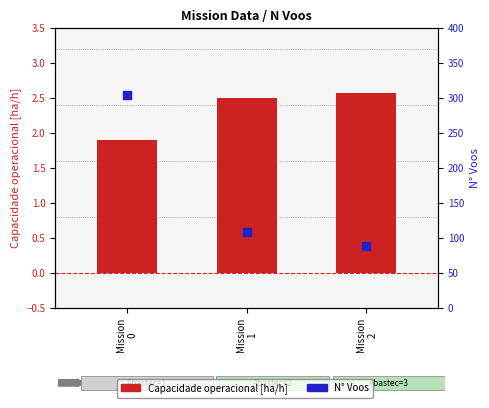

What are all the series names shown in the legend?

Capacidade operacional [ha/h], N Voos